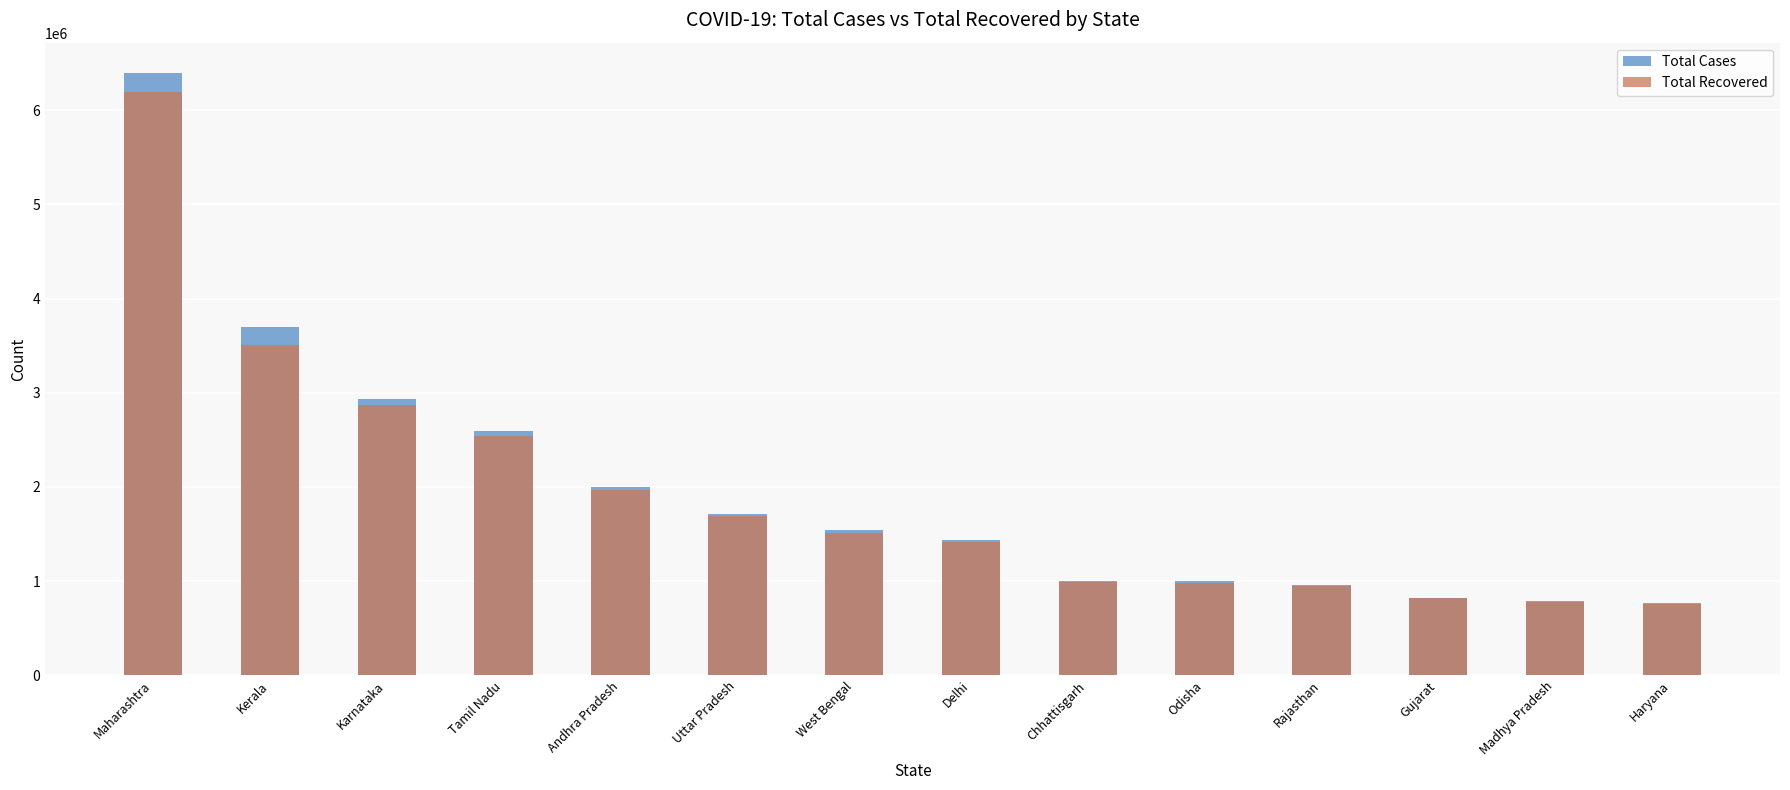

At which label is Total Cases closest to 3583517?

Kerala